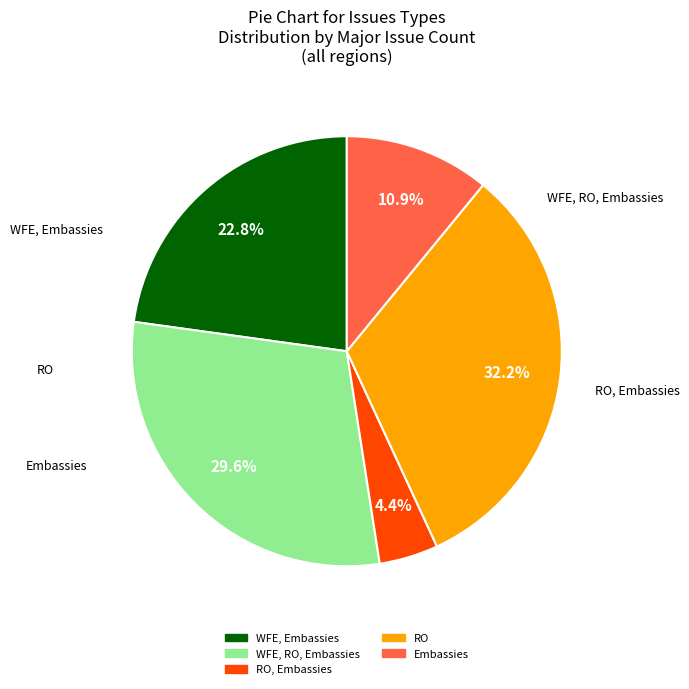

To the nearest percent, what is the difference between the largest and smallest slice percentages?

28%